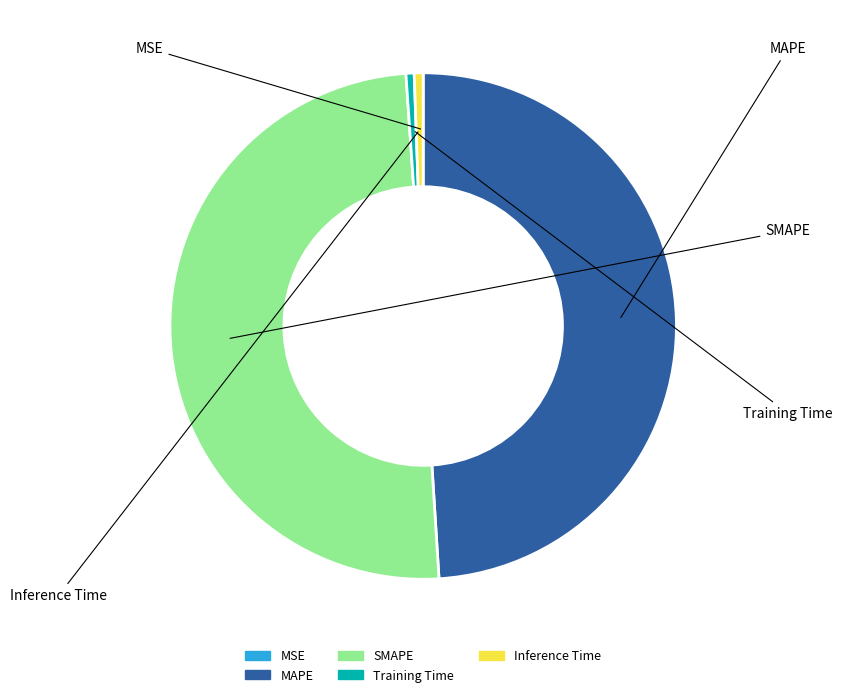

What is the largest slice in the pie chart?

SMAPE